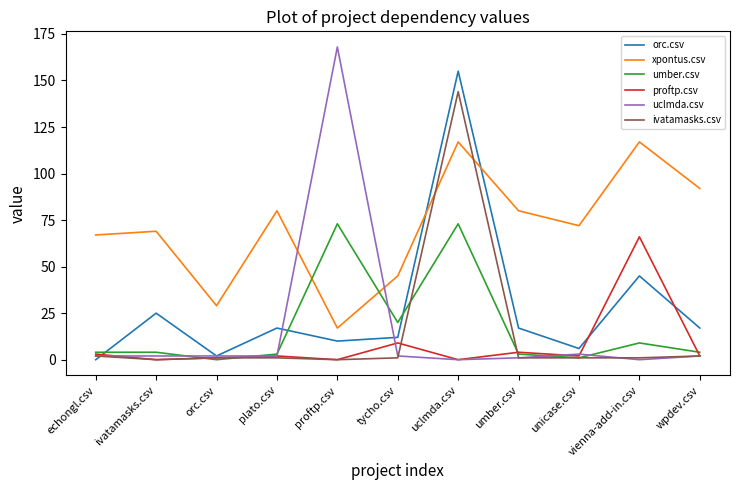

Does the chart display data point markers on the line(s)?

No